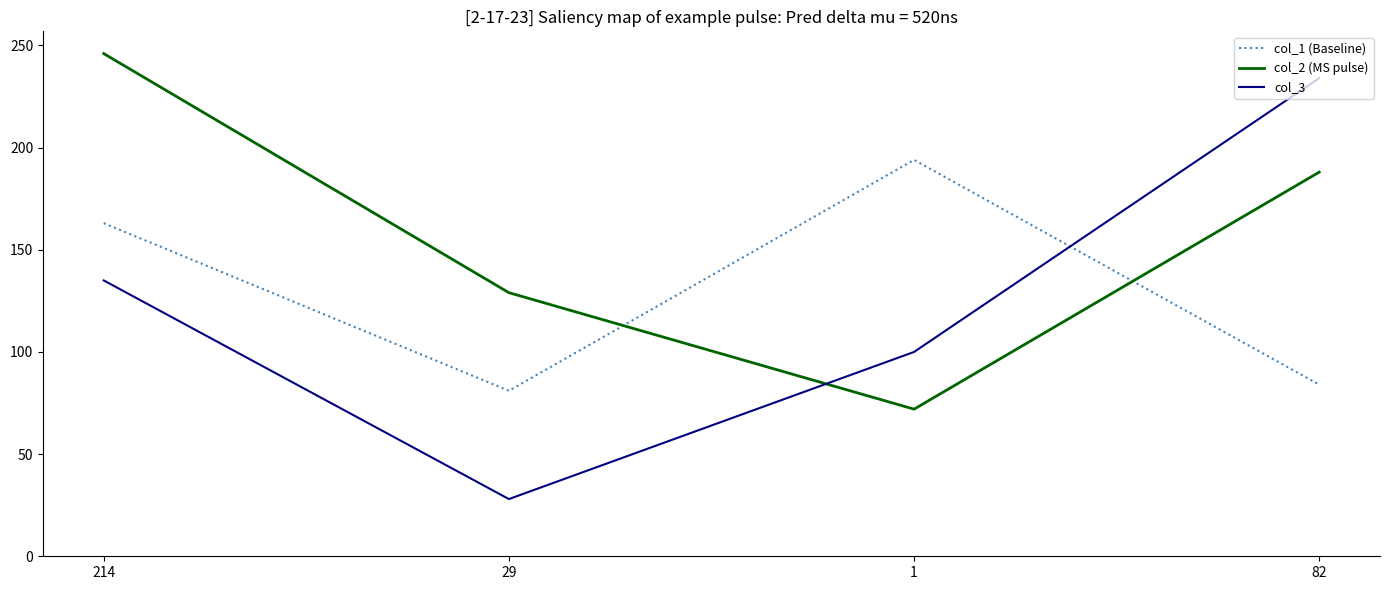

What value does the col_2 (MS pulse) series have at 82, to the nearest 10?

190